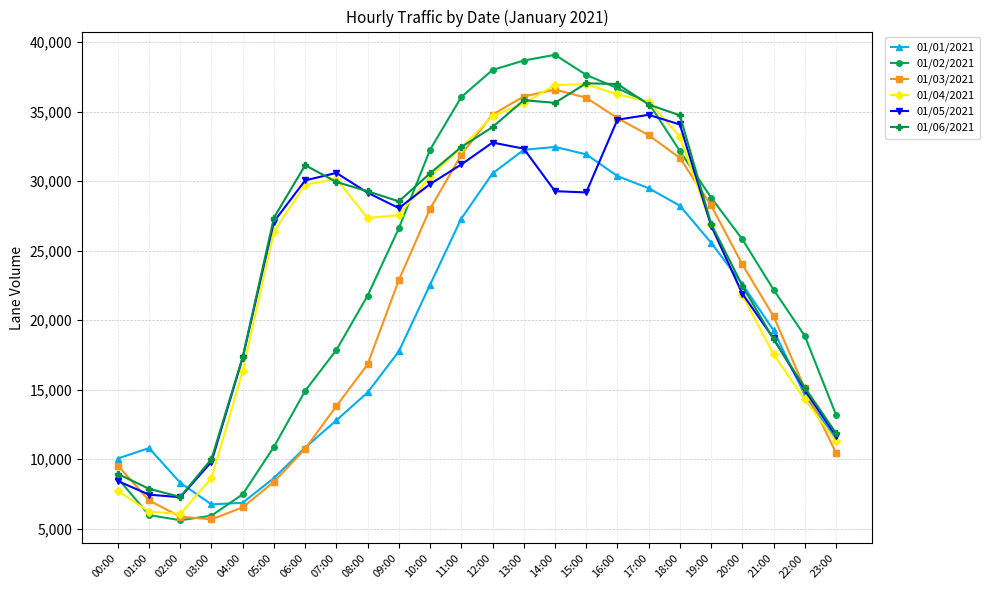

What is the minimum value for 01/05/2021?

7272.3